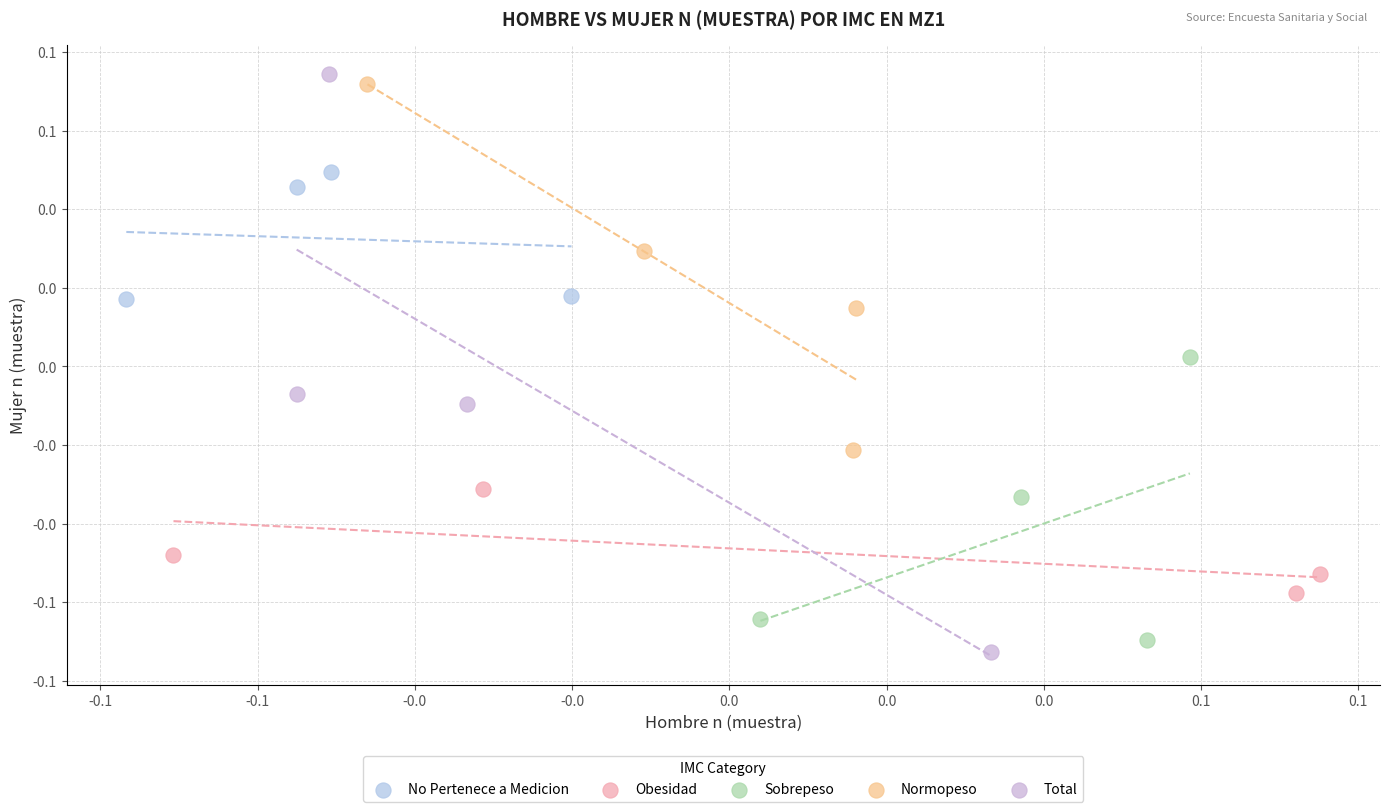

Which series reaches the minimum Y coordinate?

Total